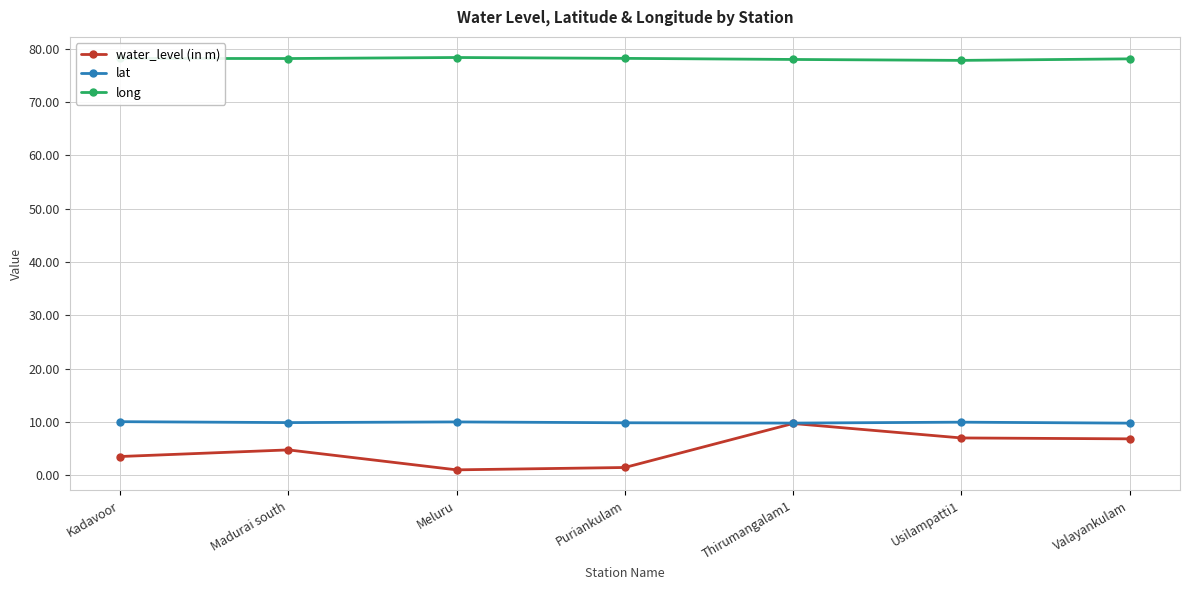

How many data points does each series have?

7